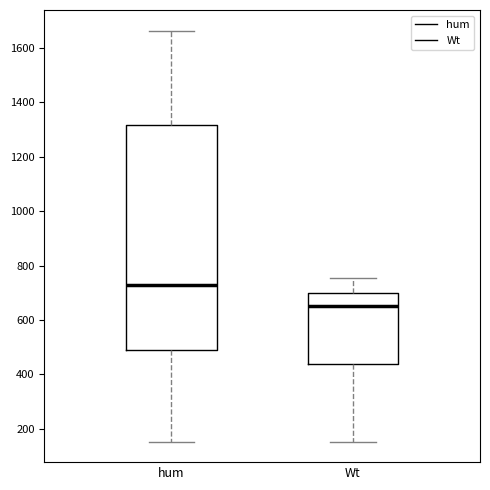

Where is the lower edge of the box for Wt on the y-axis? The values are not printed on the chart, so give them approximately, as read against the axis.

440